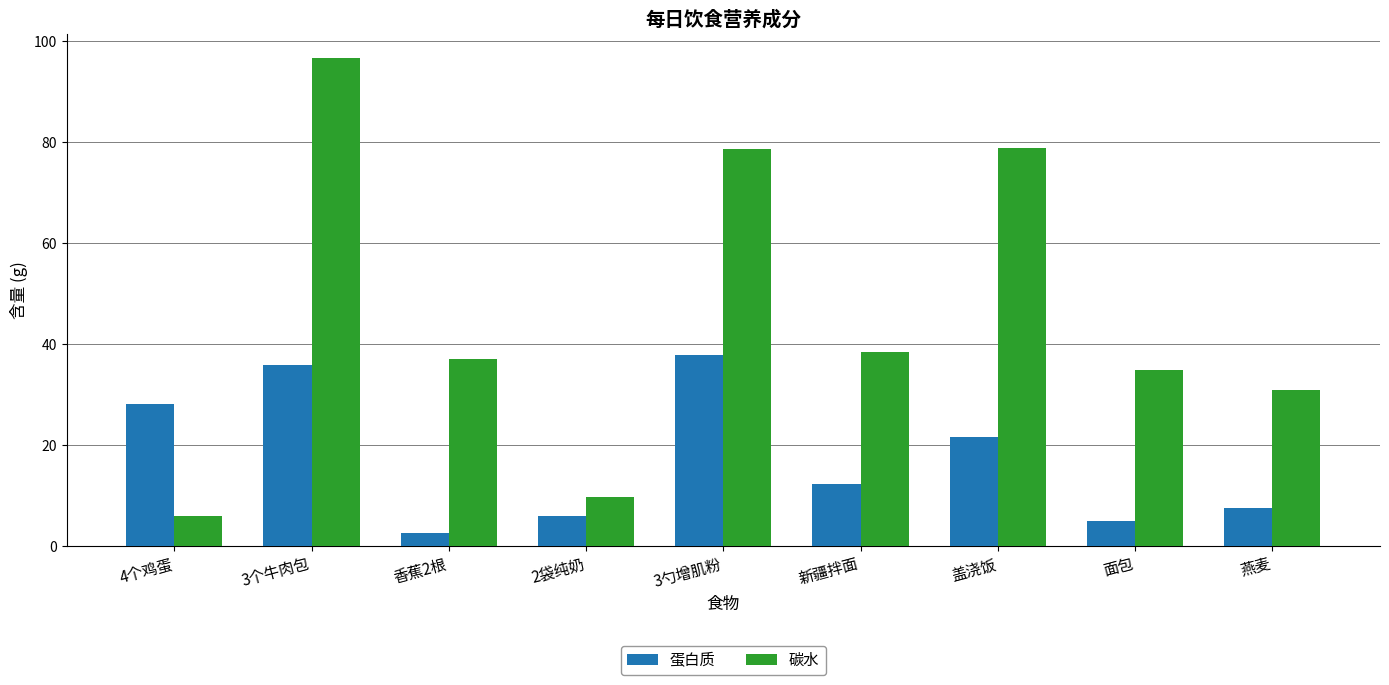

At which label does 蛋白质 reach its minimum?

香蕉2根